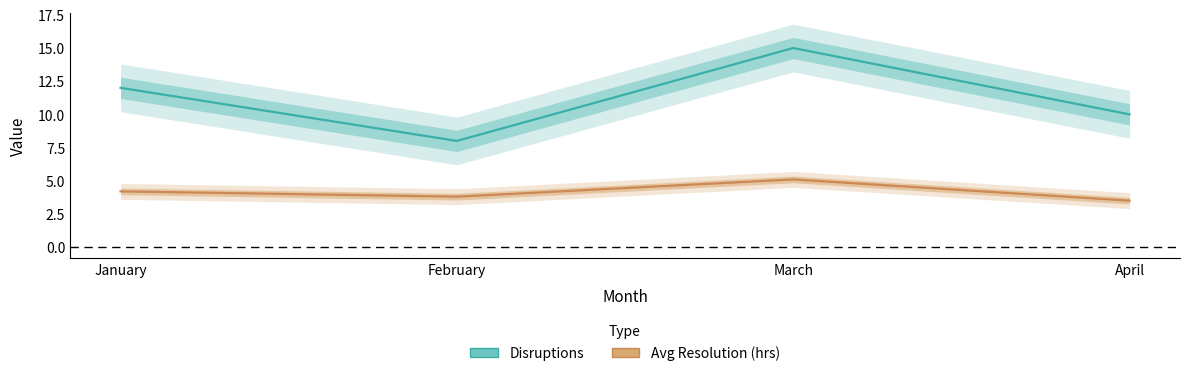

Count the number of categories in the chart.

4